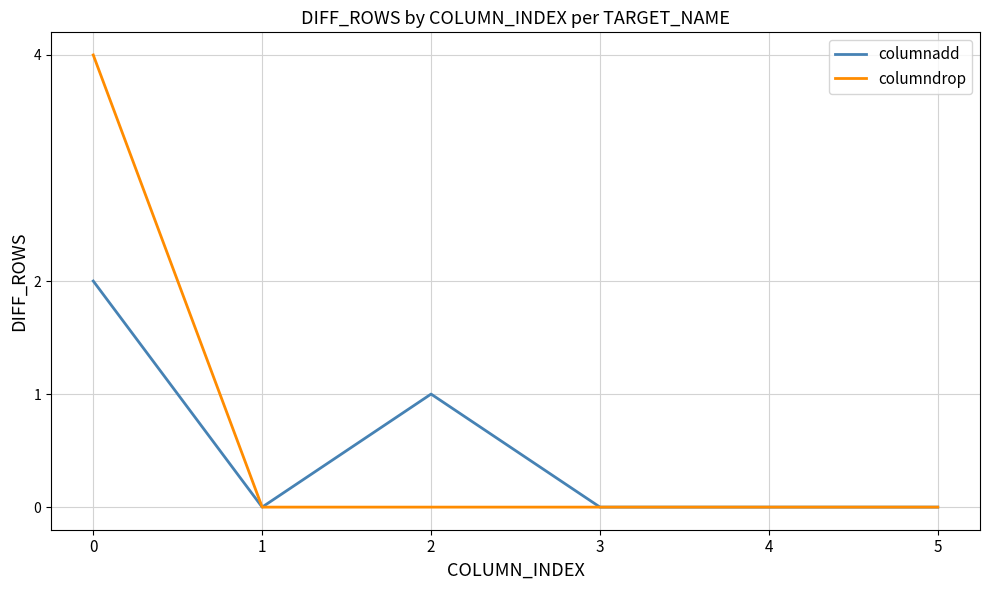

How many lines are shown in the chart?

2